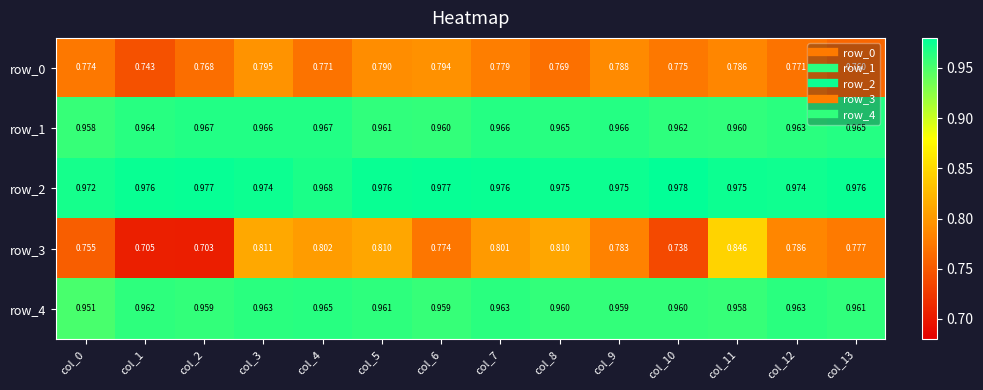

Is the value of row_3 at col_1 greater than the value of row_1 at col_8?

No